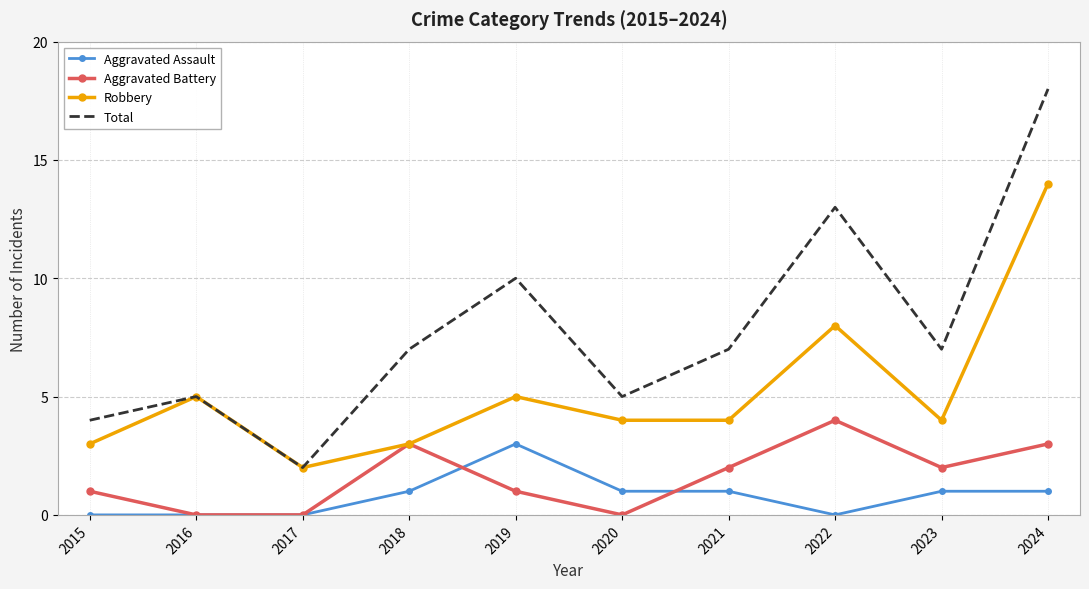

What is the spread (max minus min) of values at 2015?

4